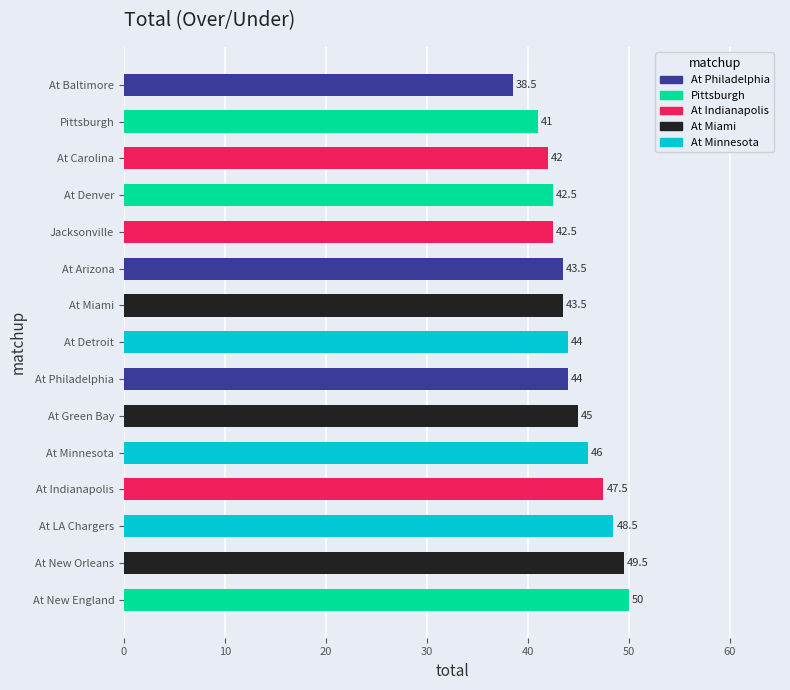

Which has a higher value, At Detroit or At Miami?

At Detroit